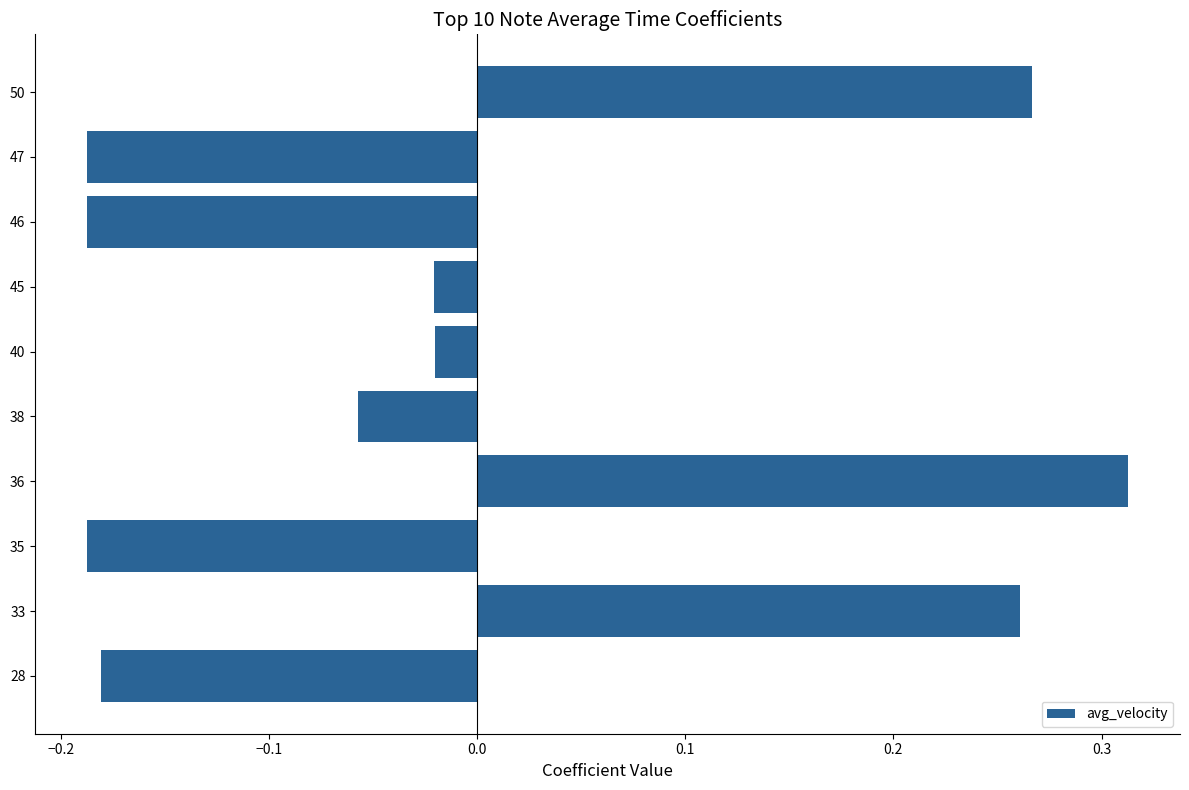

What is the difference between the second highest and second lowest values?

0.5